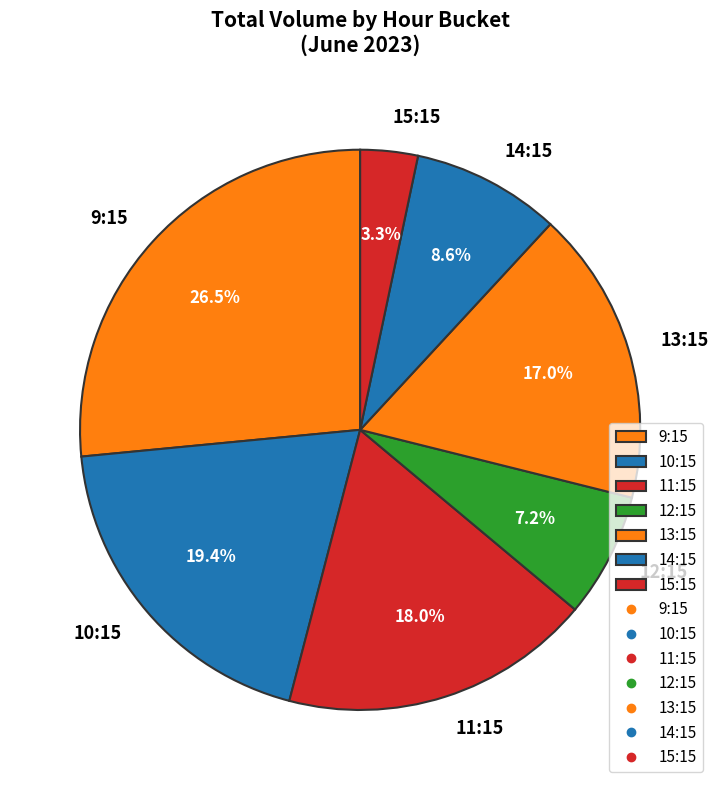

What portion of the pie excludes 15:15?

96.7%